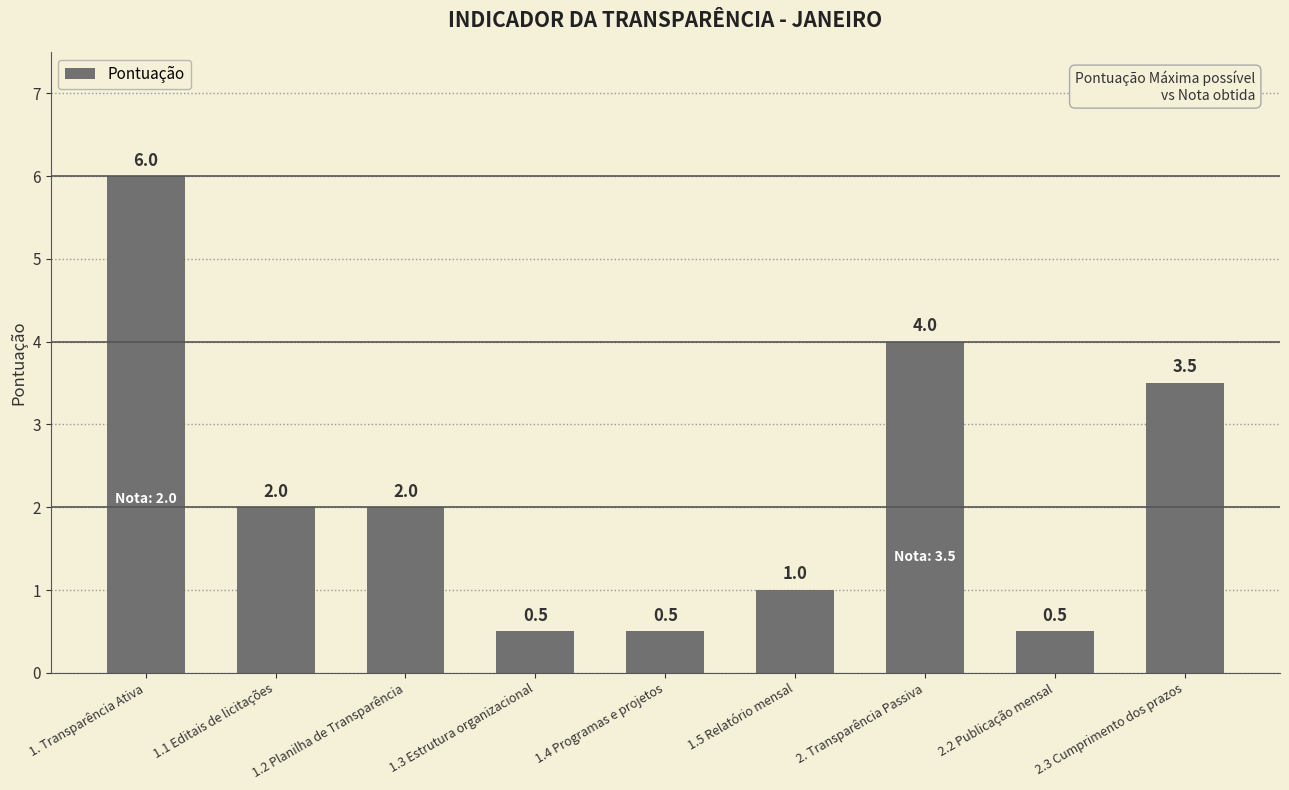

At which label does the data first exceed 2?

1. Transparência Ativa